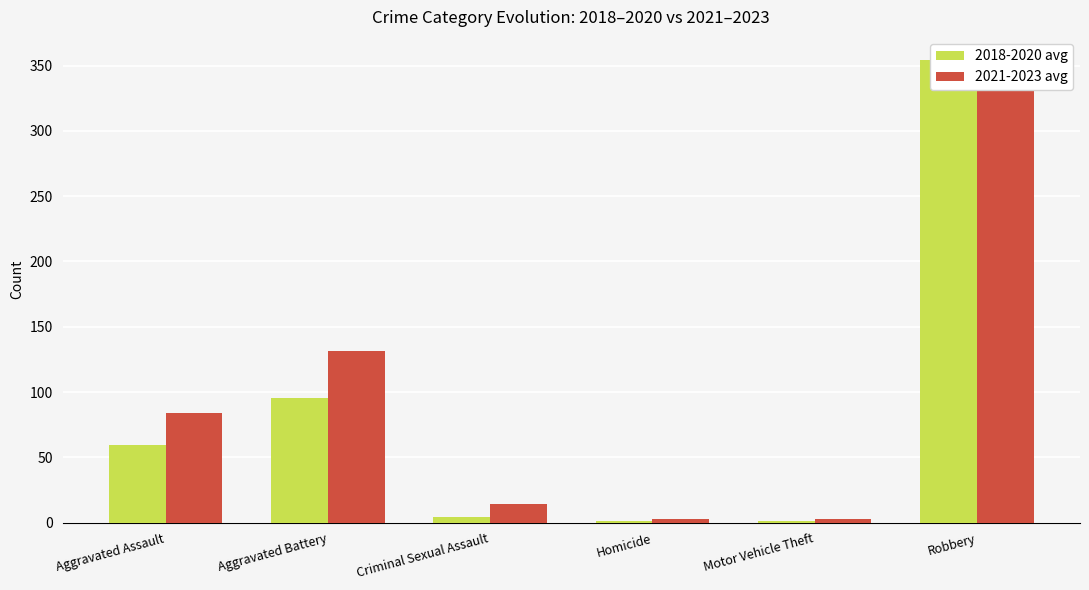

What is the difference between the second highest and second lowest values in the 2021-2023 avg series?

128.3